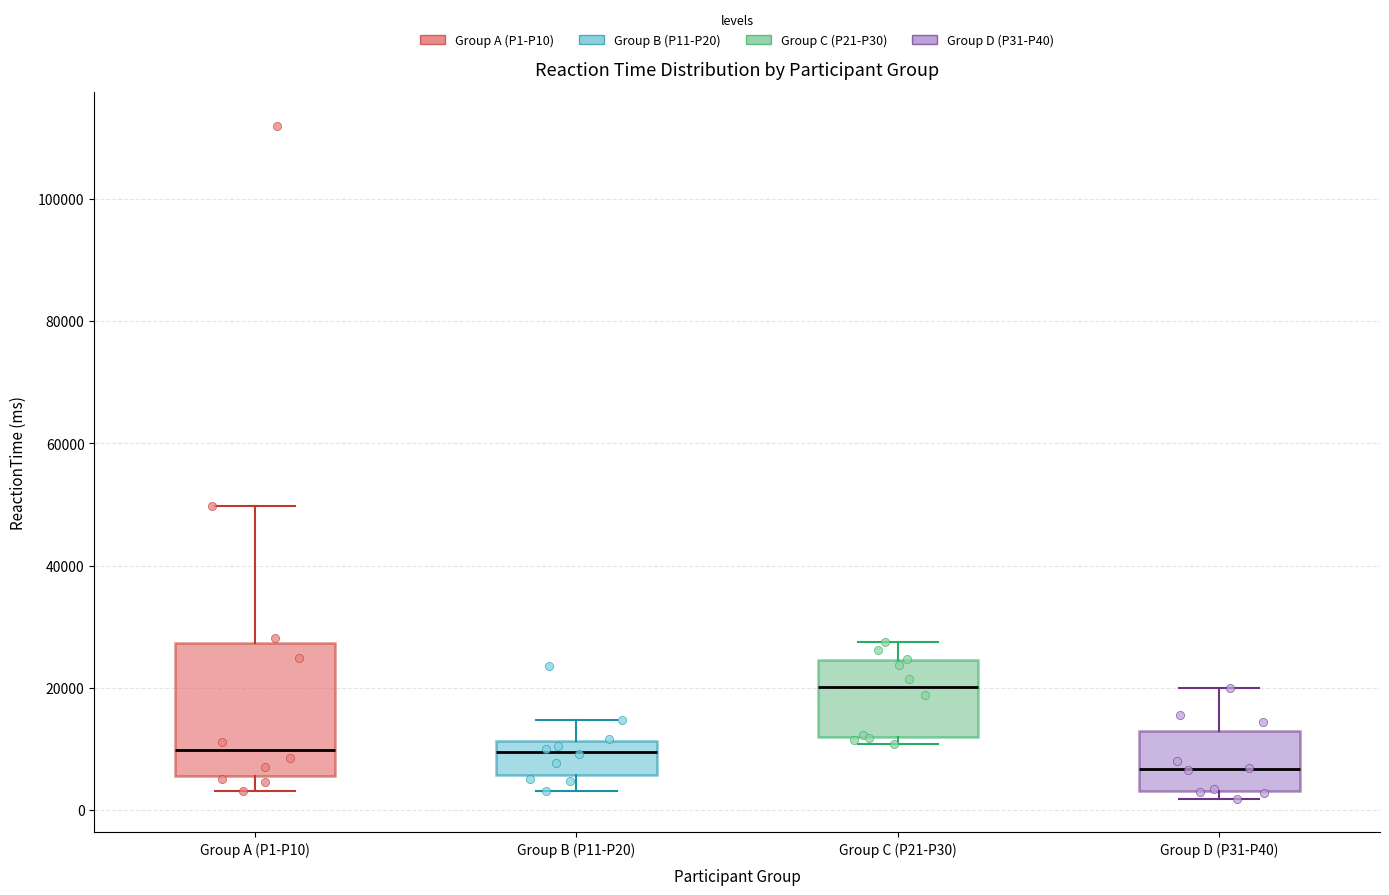

Reading left to right, transcribe this box plot: for each box, give where its median line is, the range the box spans, and where its two whiskers end, as read against the y-axis. The values are not printed on the chart, so give them approximately, as read against the axis.

Group A (P1-P10): median 10000, box 6000 to 28000, whiskers 4000 to 50000
Group B (P11-P20): median 10000, box 6000 to 12000, whiskers 4000 to 14000
Group C (P21-P30): median 20000, box 12000 to 24000, whiskers 10000 to 28000
Group D (P31-P40): median 6000, box 4000 to 12000, whiskers 2000 to 20000